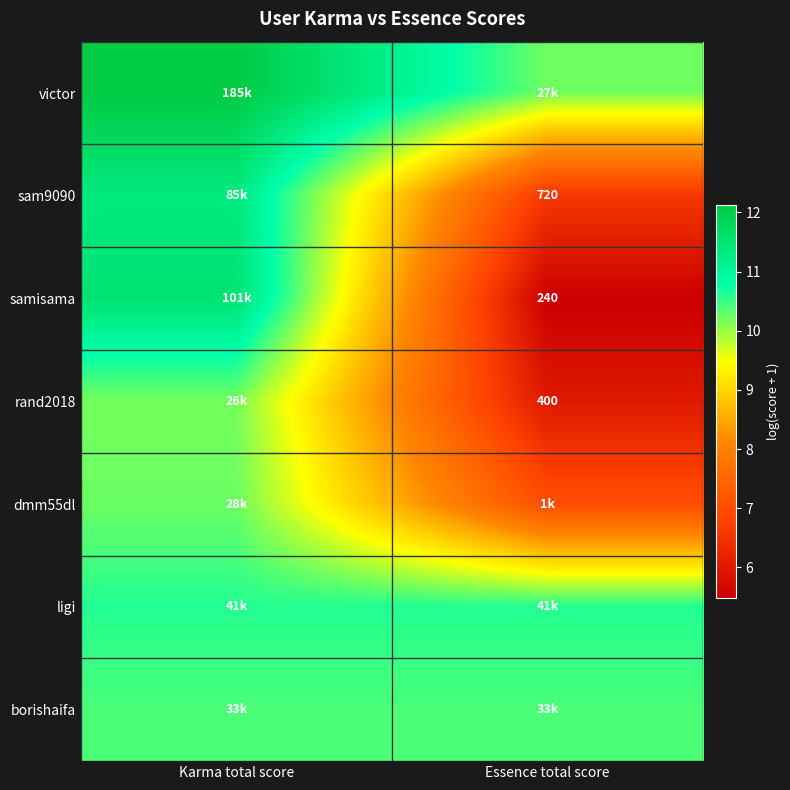

Which series changed the most between Karma total score and Essence total score?

samisama